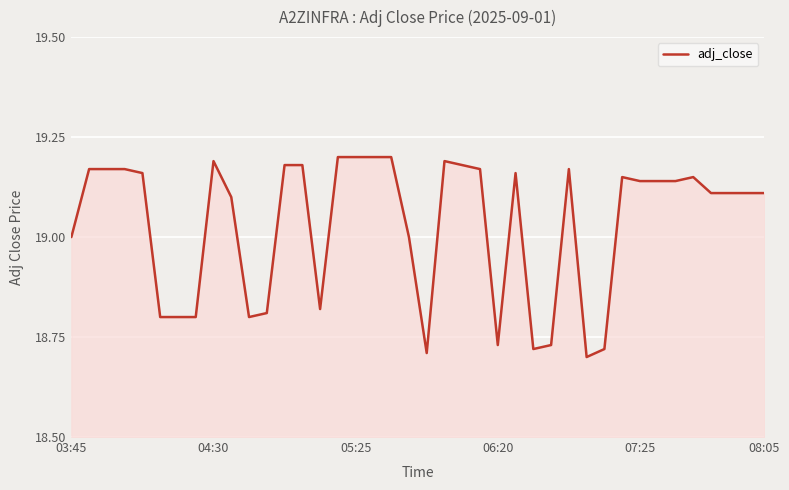

What is the difference between the maximum and minimum values?

0.5